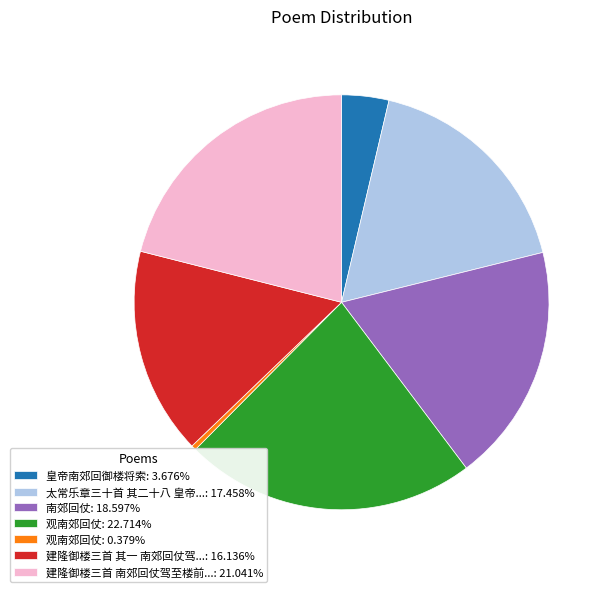

Does any single category account for the majority?

No